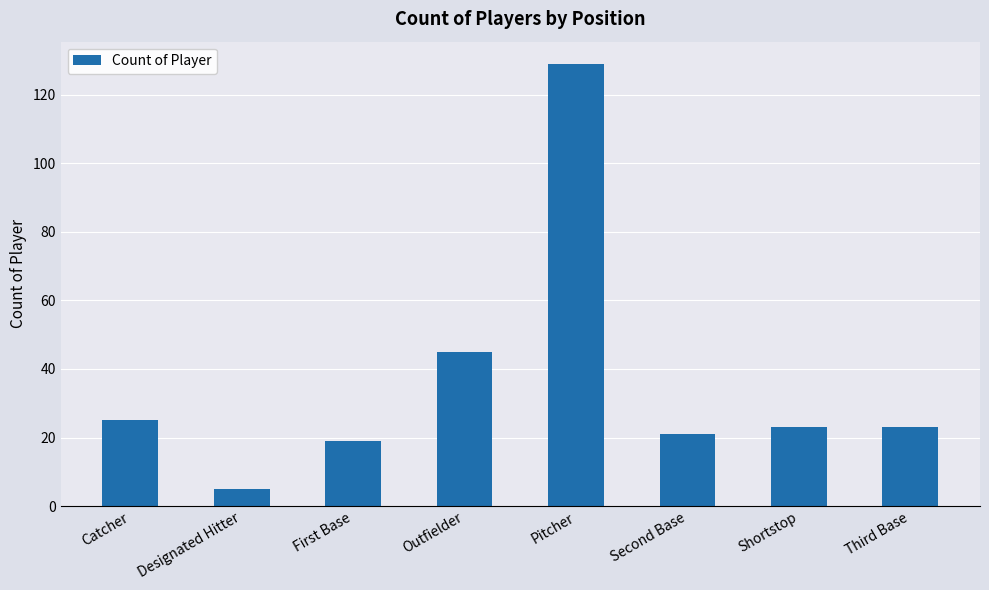

What is the maximum value shown in the chart?

129